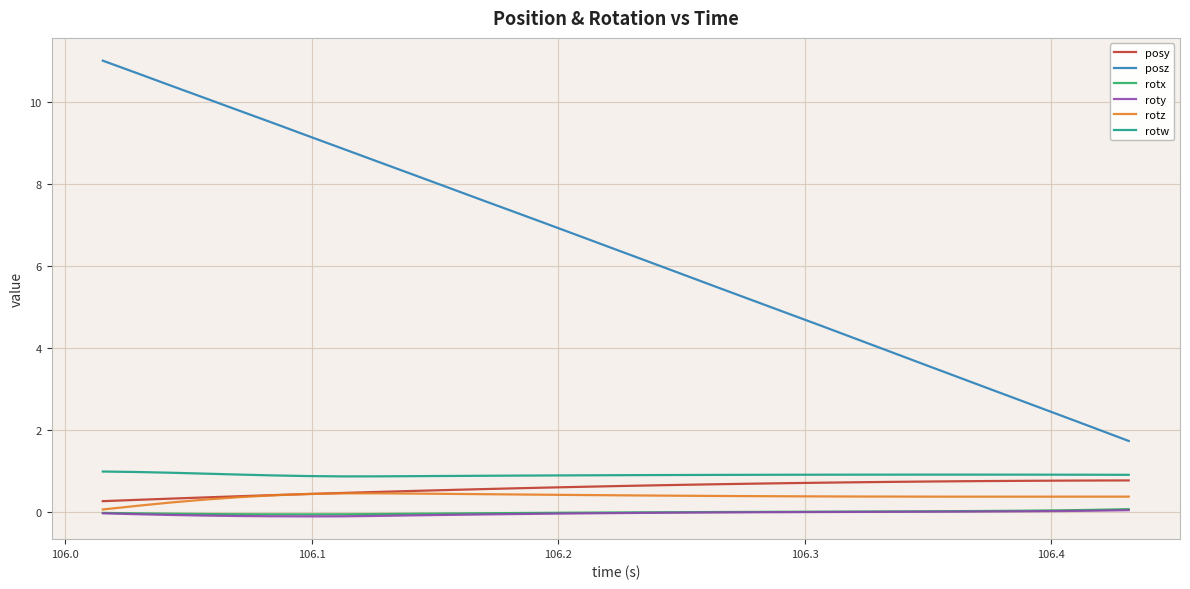

True or false: posz has more than 0 points higher than both neighbors.

False